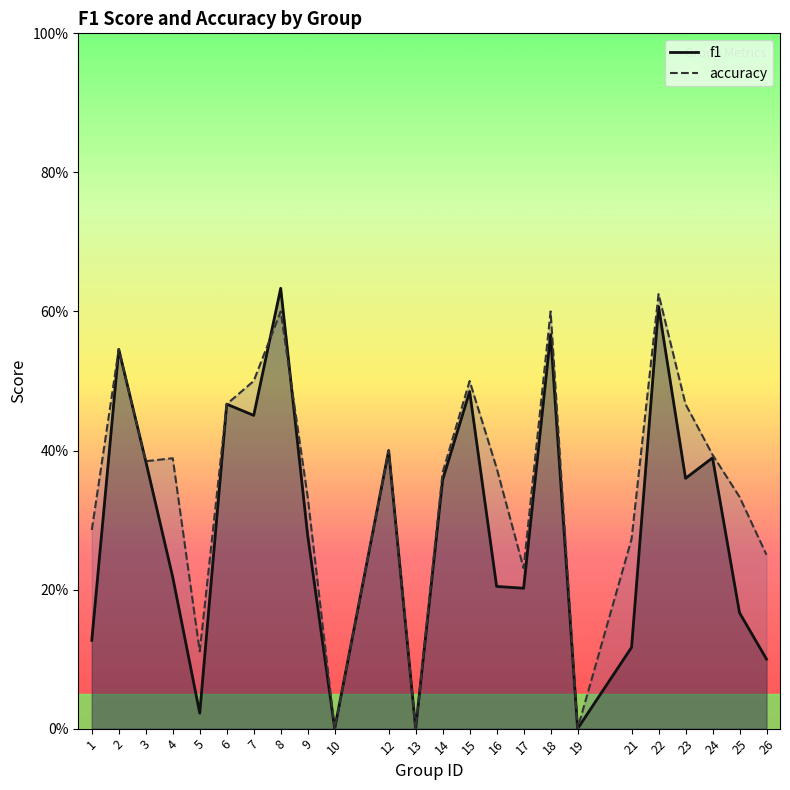

What is the value of the f1 point at the 20th from the left?

0.6